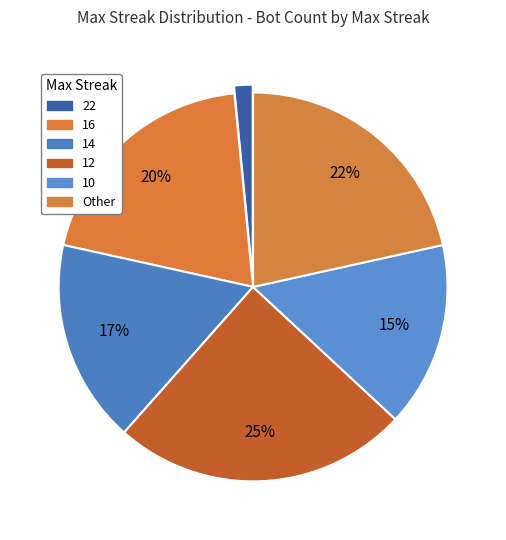

Is 12 the majority of the pie?

No